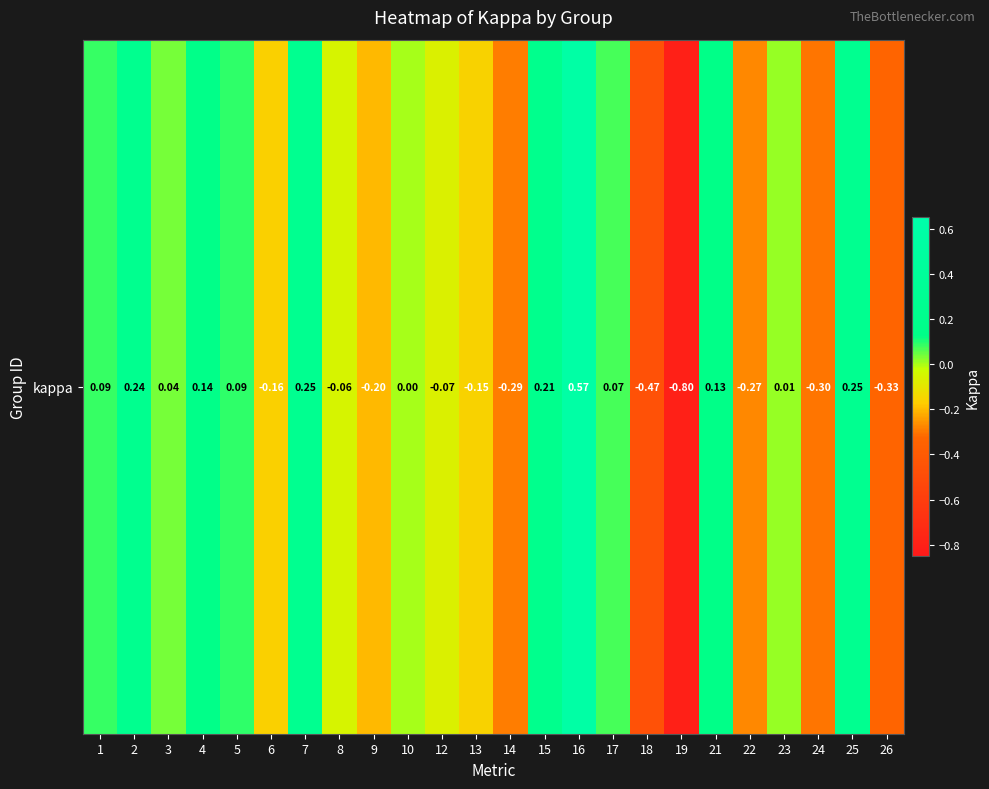

Rank the categories by value from lowest to highest.

19, 18, 26, 24, 14, 22, 9, 6, 13, 12, 8, 10, 23, 3, 17, 1, 5, 21, 4, 15, 2, 7, 25, 16